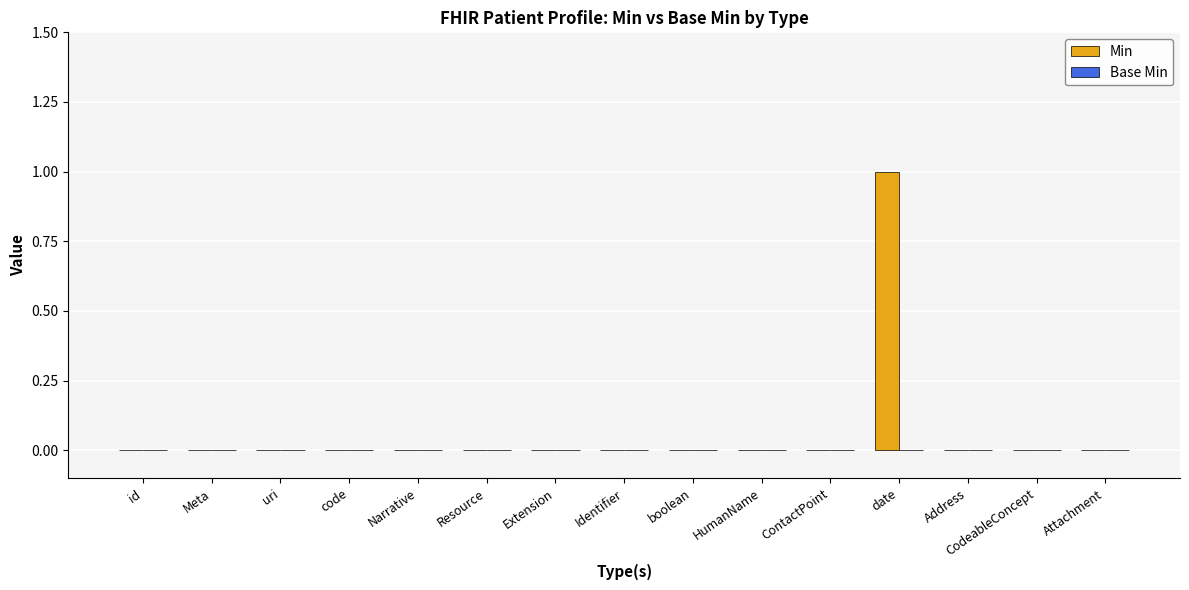

The value at CodeableConcept is 0. True or false?

True